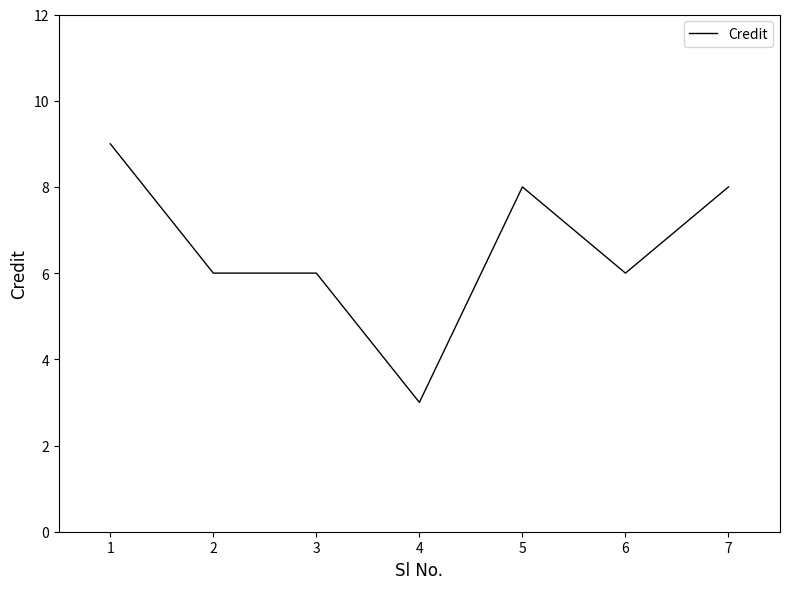

At which category does the chart reach its minimum across all series?

4